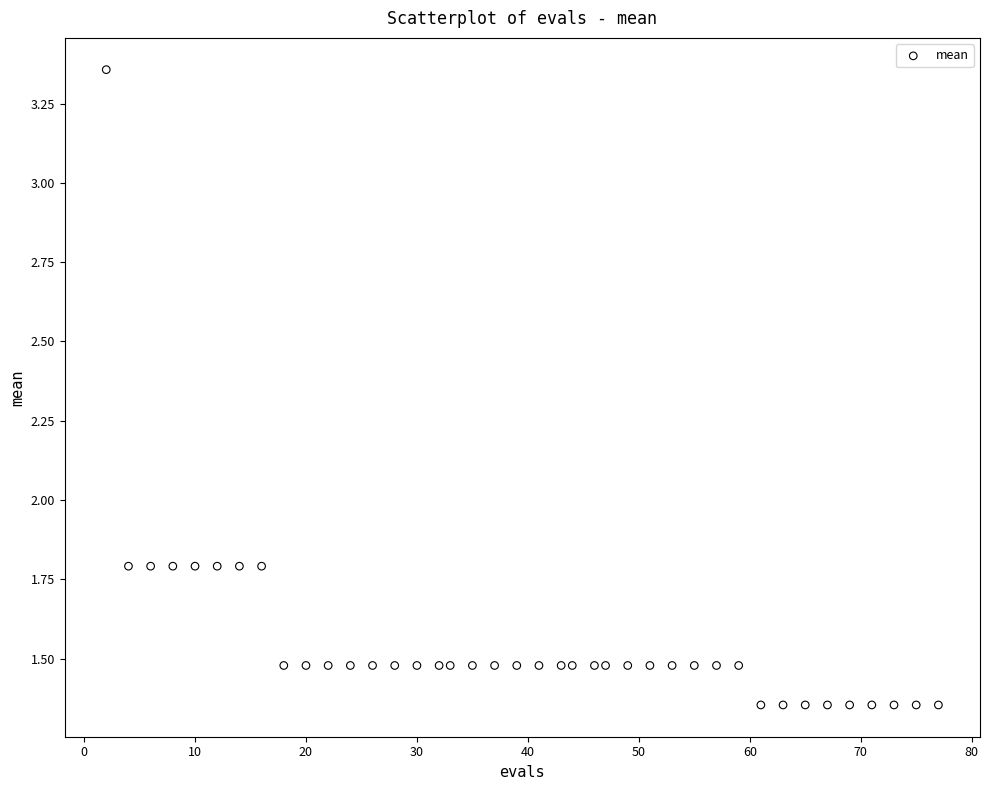

What is the range of X values (max minus min)?

75.0